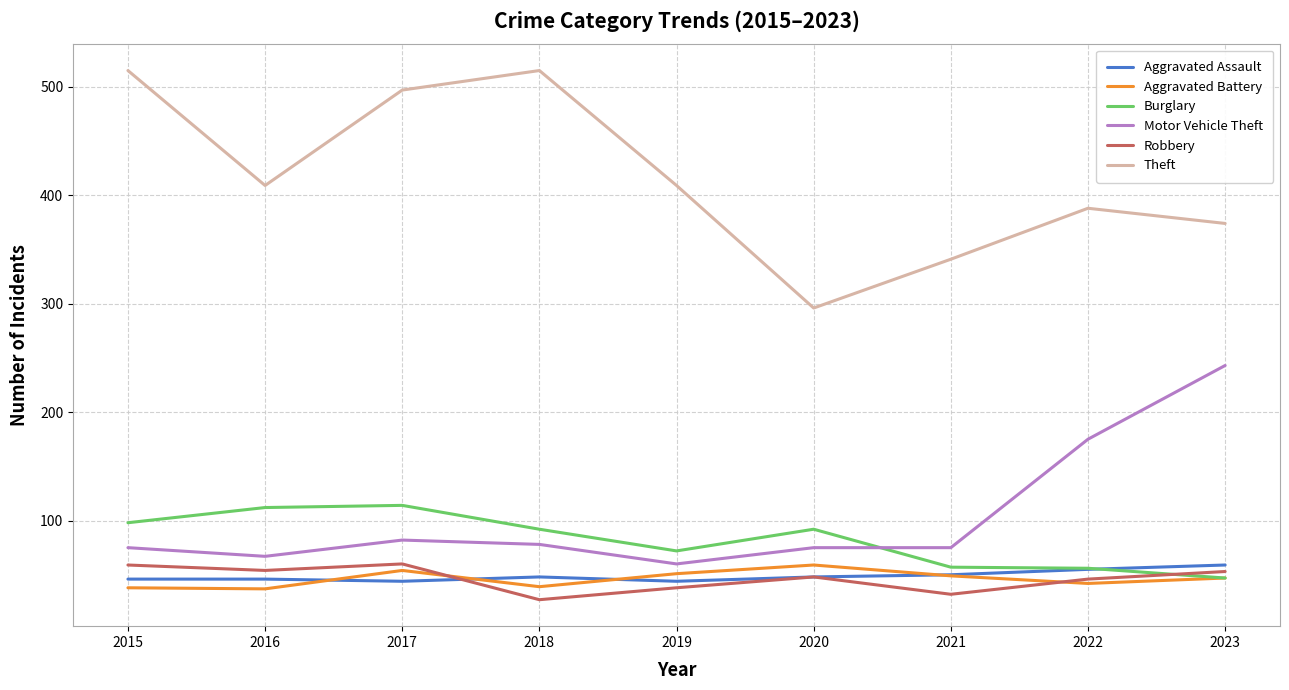

At which label is Motor Vehicle Theft closest to 151?

2022